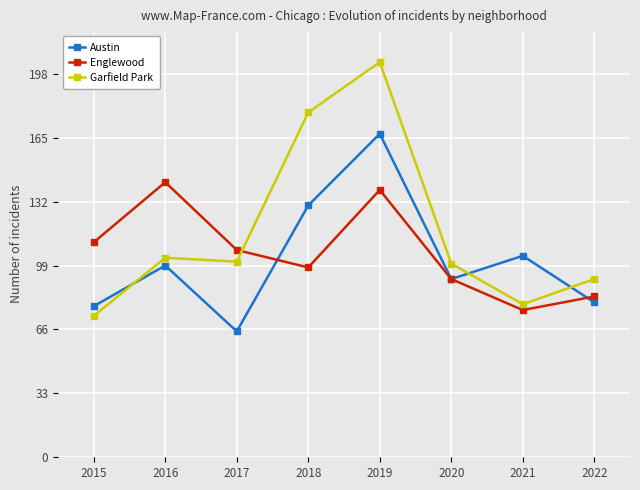

Which series has the largest range (max minus min)?

Garfield Park